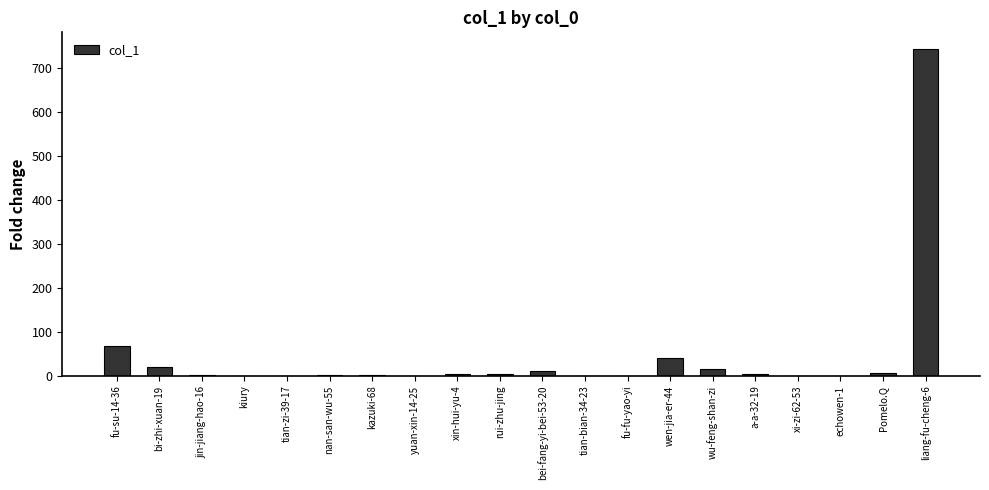

What is the change in value from fu-su-14-36 to wu-feng-shan-zi?

-51